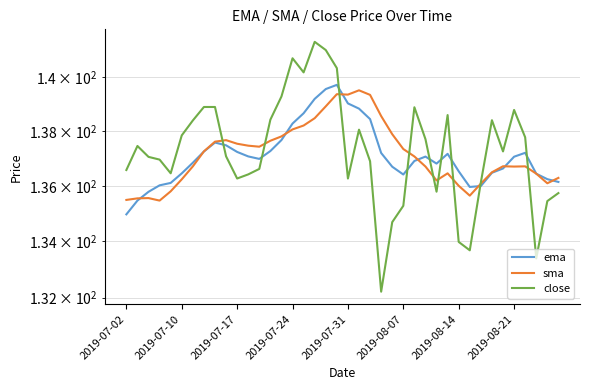

Rank the series at 11 from lowest to highest value.

close, ema, sma